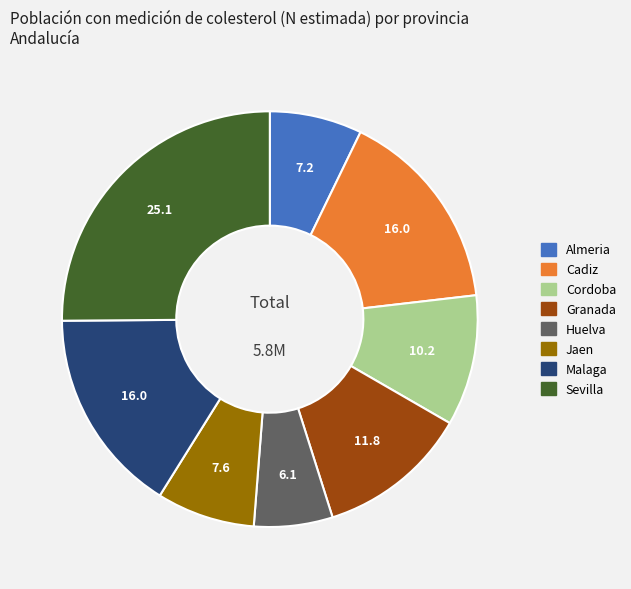

True or false: Sevilla accounts for 1% of the total.

False